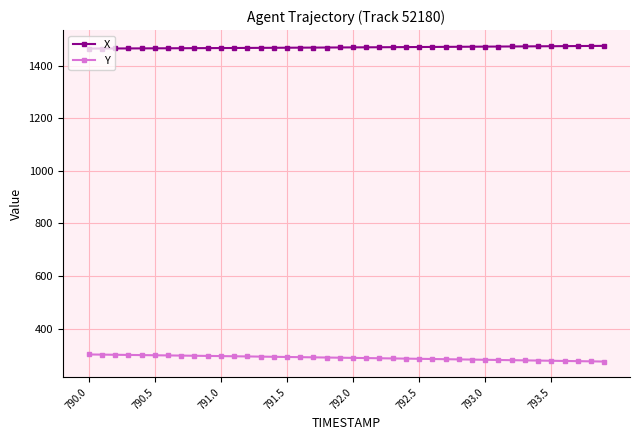

List the series in order of their overall mean, highest first.

X, Y